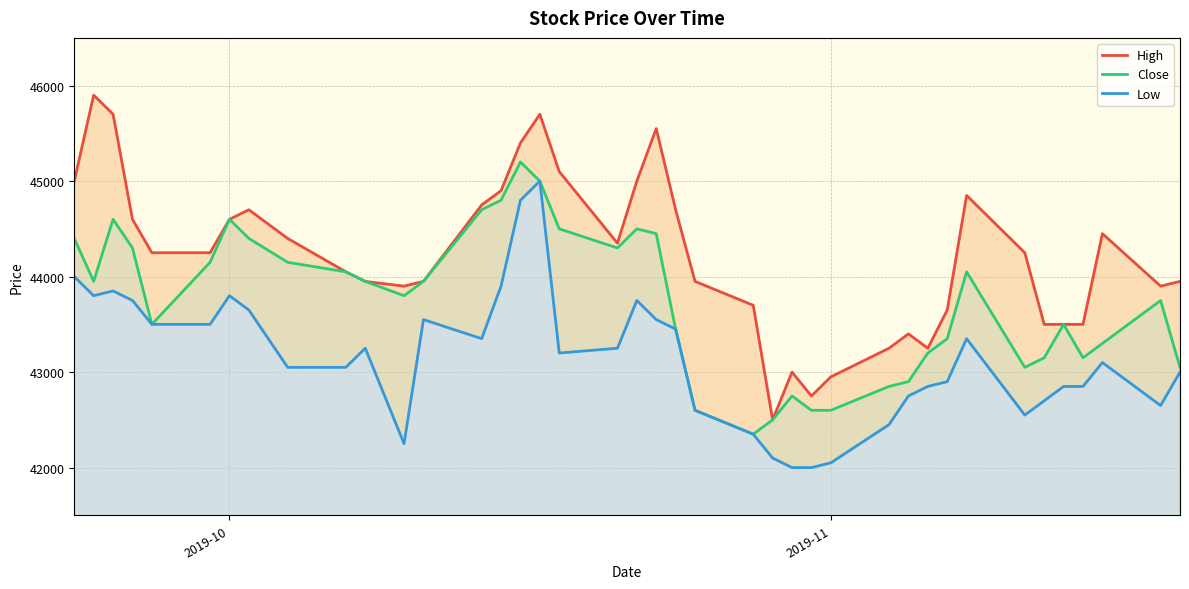

What is the minimum value for Close?

42350